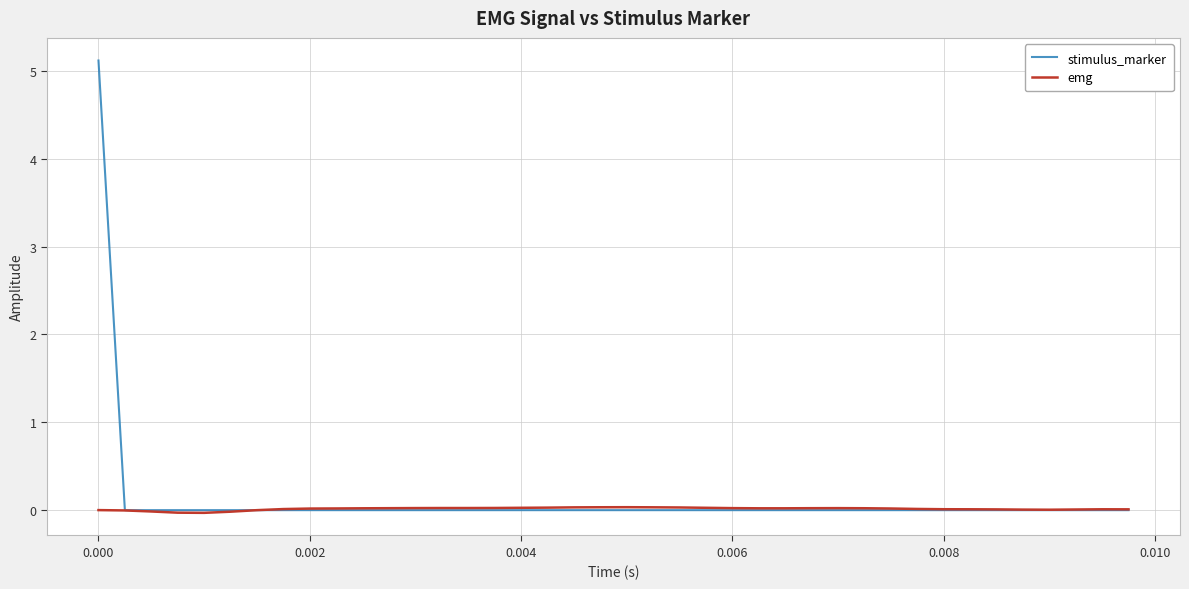

Which series has the widest spread of values?

stimulus_marker